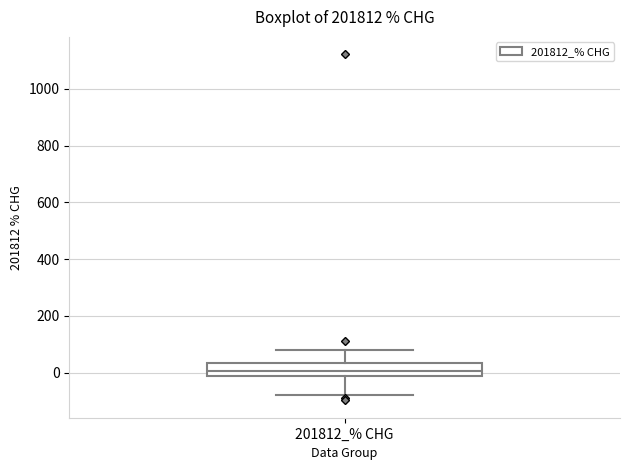

Transcribe this box plot: give where the median line is, the range the box spans, and where the two whiskers end, as read against the y-axis. The values are not printed on the chart, so give them approximately, as read against the axis.

median 0, box -20 to 40, whiskers -80 to 80